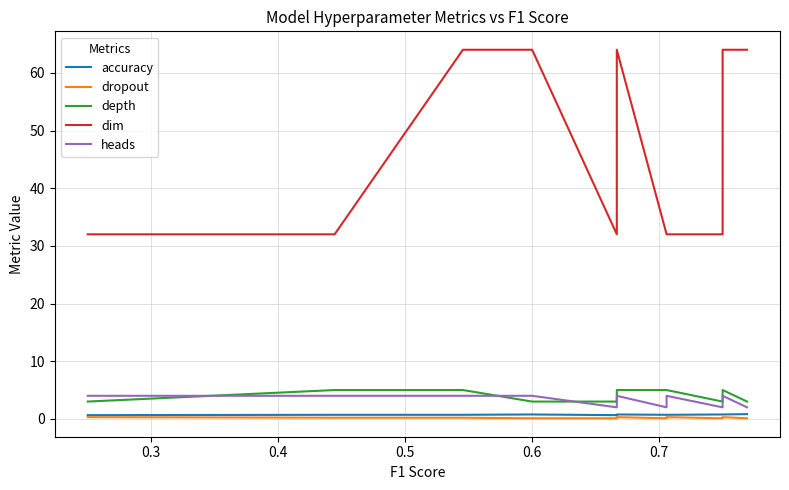

Is the value of dim at 9 greater than the value of accuracy at 23?

Yes